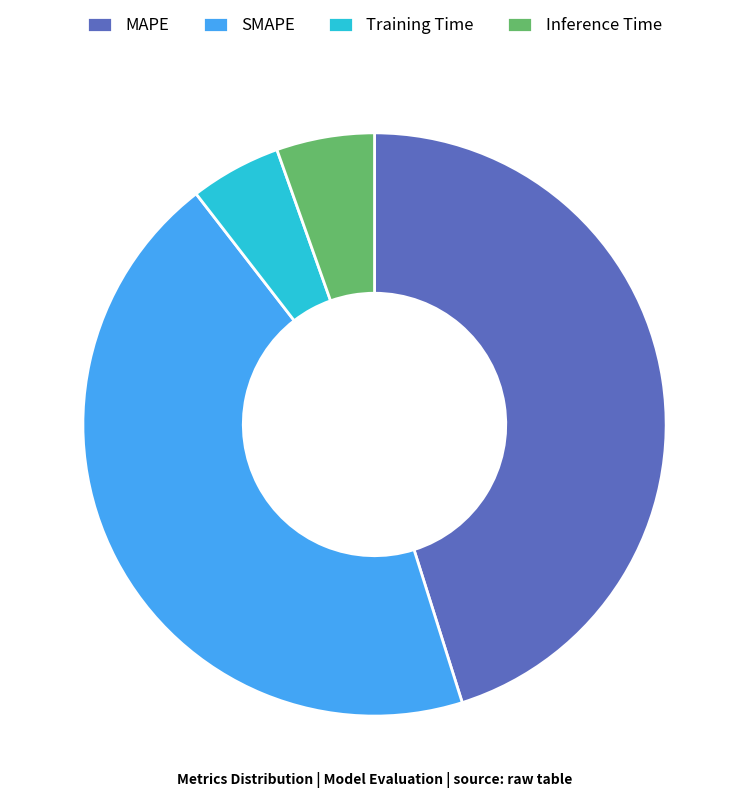

Is the sum of MAPE and SMAPE greater than half?

Yes